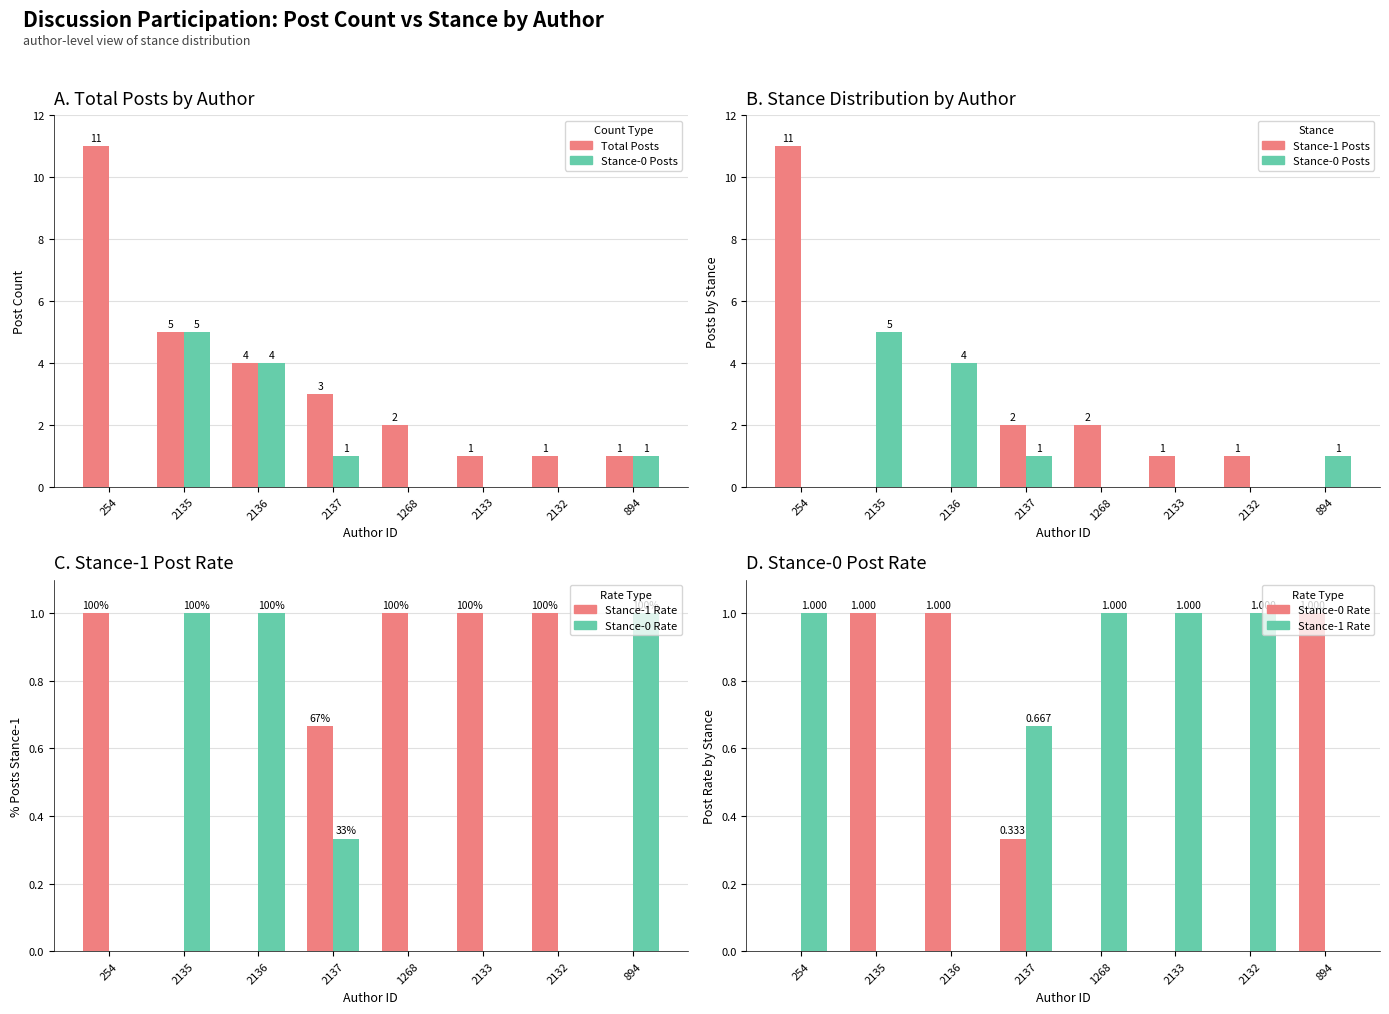

Reading left to right, what are all the values shown in this chart?

Total Posts: 11.0	5.0	4.0	3.0	2.0	1.0	1.0	1.0
Stance-0 Posts: 0.0	5.0	4.0	1.0	0.0	0.0	0.0	1.0
Stance-1 Posts: 11.0	0.0	0.0	2.0	2.0	1.0	1.0	0.0
Stance-1 Rate: 1.0	0.0	0.0	0.7	1.0	1.0	1.0	0.0
Stance-0 Rate: 0.0	1.0	1.0	0.3	0.0	0.0	0.0	1.0